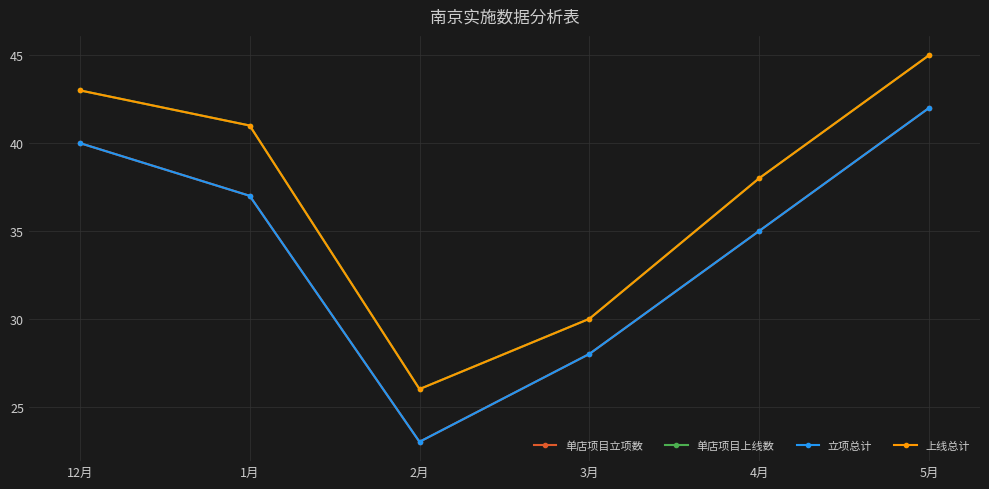

Does the chart have visible grid lines?

Yes